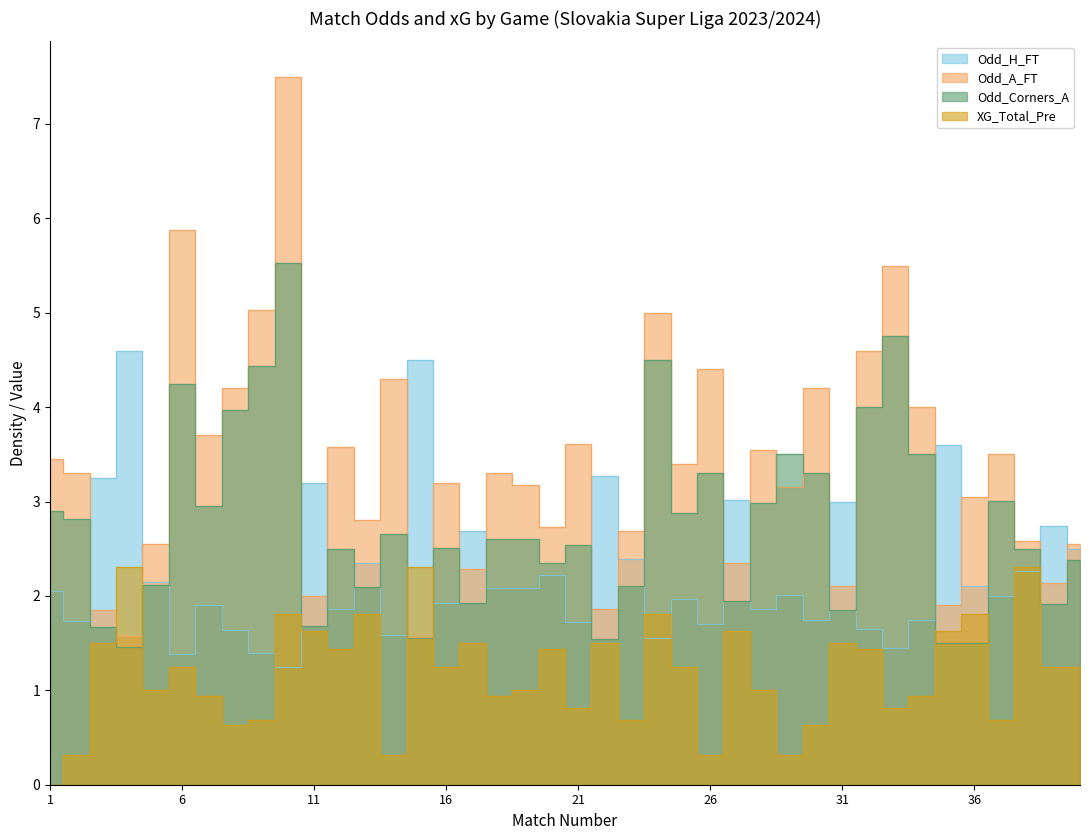

True or false: Odd_Corners_A has a value of 1.0 at 31.

False